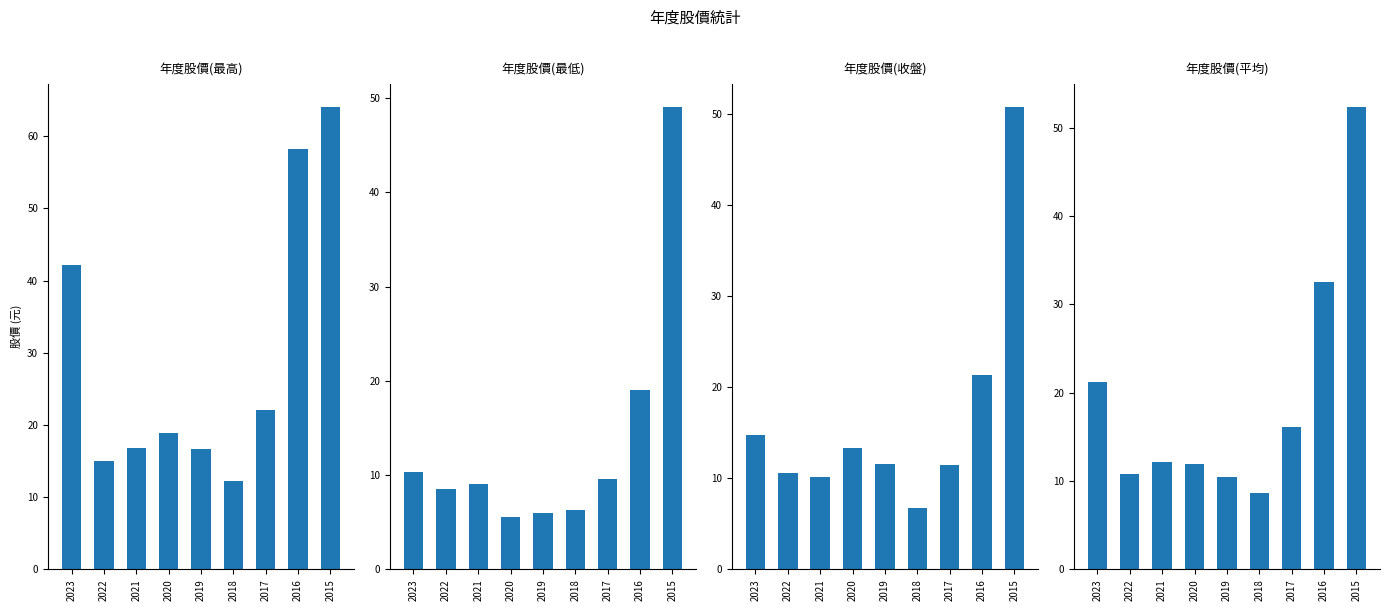

What is the value of the 年度股價(平均) bar at the 2nd from the left?

10.8